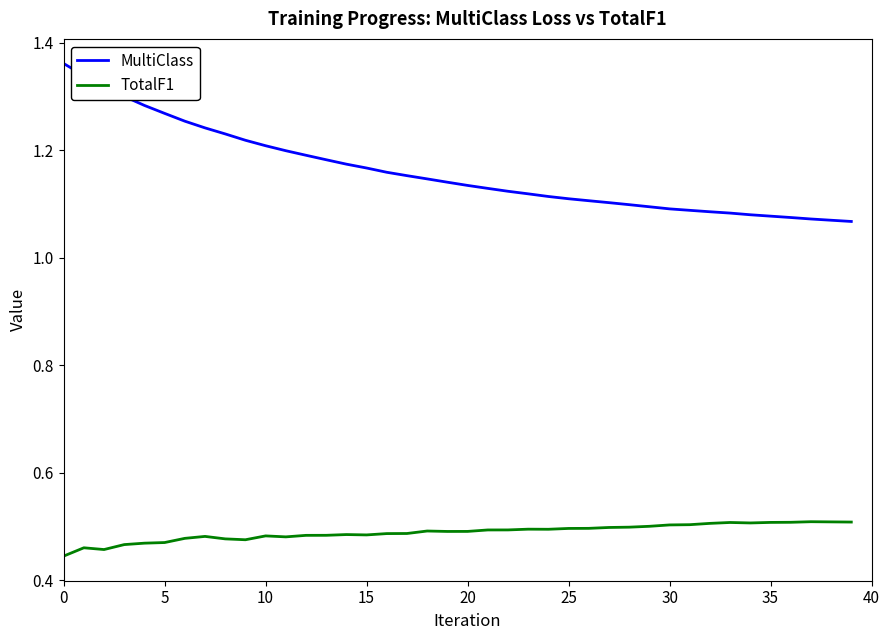

Count the TotalF1 values in the range 0 to 1.

40